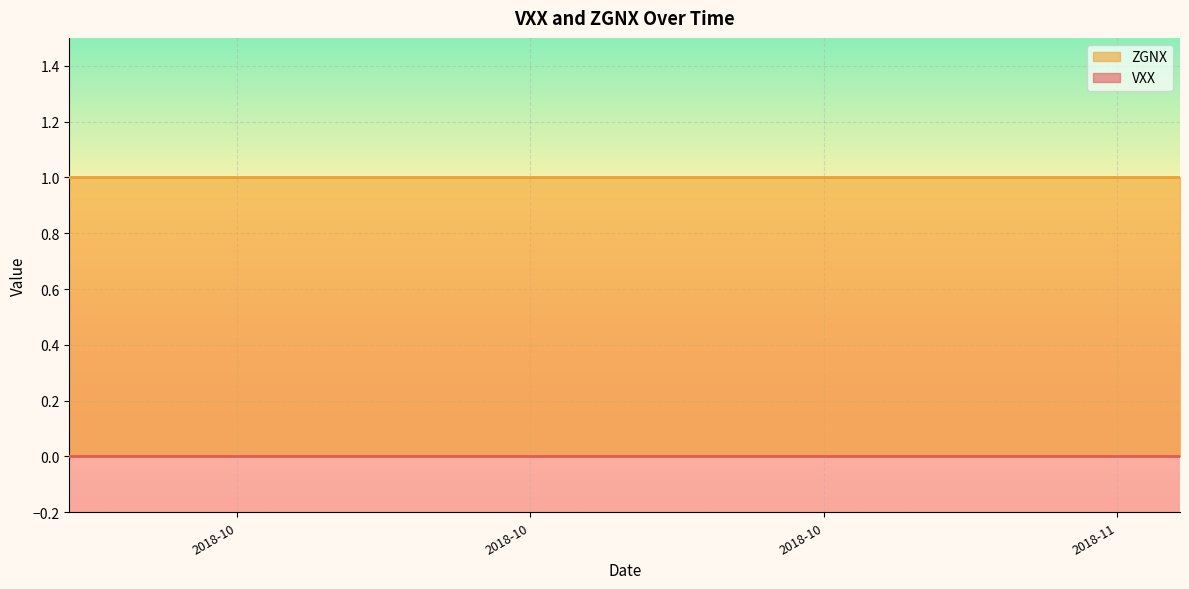

At which label is ZGNX closest to 1?

2018-09-24